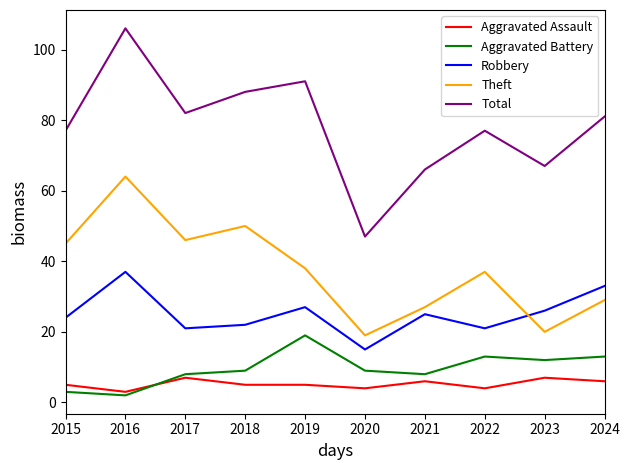

Reading right to left, transcribe all the data shown in this chart.

Aggravated Assault: 2024=6	2023=7	2022=4	2021=6	2020=4	2019=5	2018=5	2017=7	2016=3	2015=5
Aggravated Battery: 2024=13	2023=12	2022=13	2021=8	2020=9	2019=19	2018=9	2017=8	2016=2	2015=3
Robbery: 2024=33	2023=26	2022=21	2021=25	2020=15	2019=27	2018=22	2017=21	2016=37	2015=24
Theft: 2024=29	2023=20	2022=37	2021=27	2020=19	2019=38	2018=50	2017=46	2016=64	2015=45
Total: 2024=81	2023=67	2022=77	2021=66	2020=47	2019=91	2018=88	2017=82	2016=106	2015=77